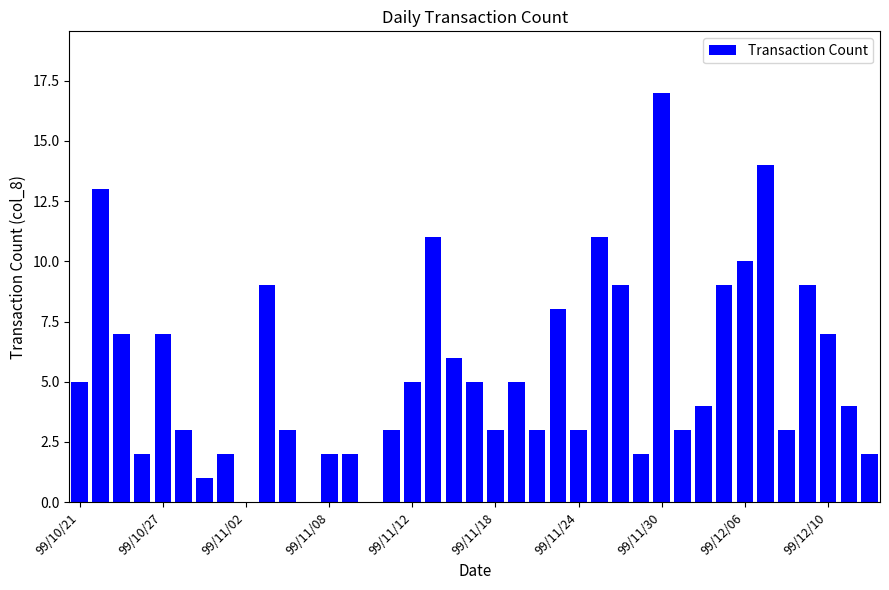

Are the bars horizontal?

No